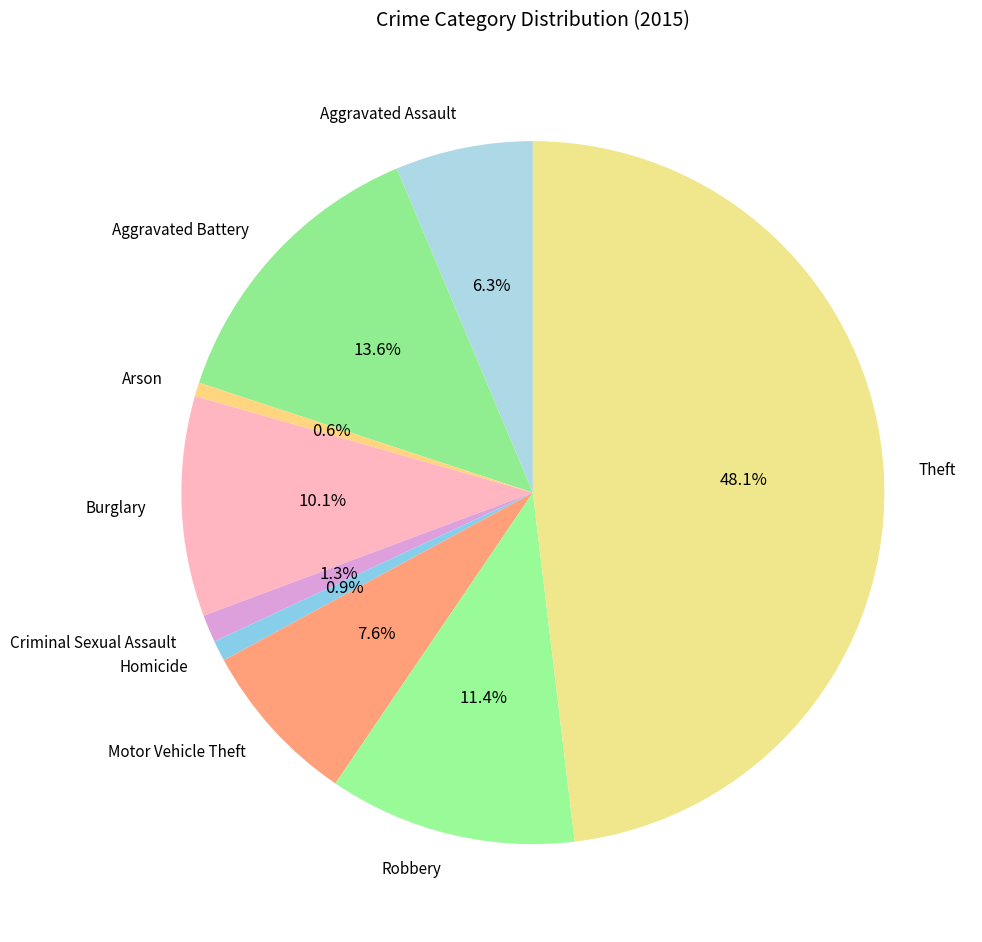

What is the ratio of the value at Aggravated Assault to the value at Arson?

10.0